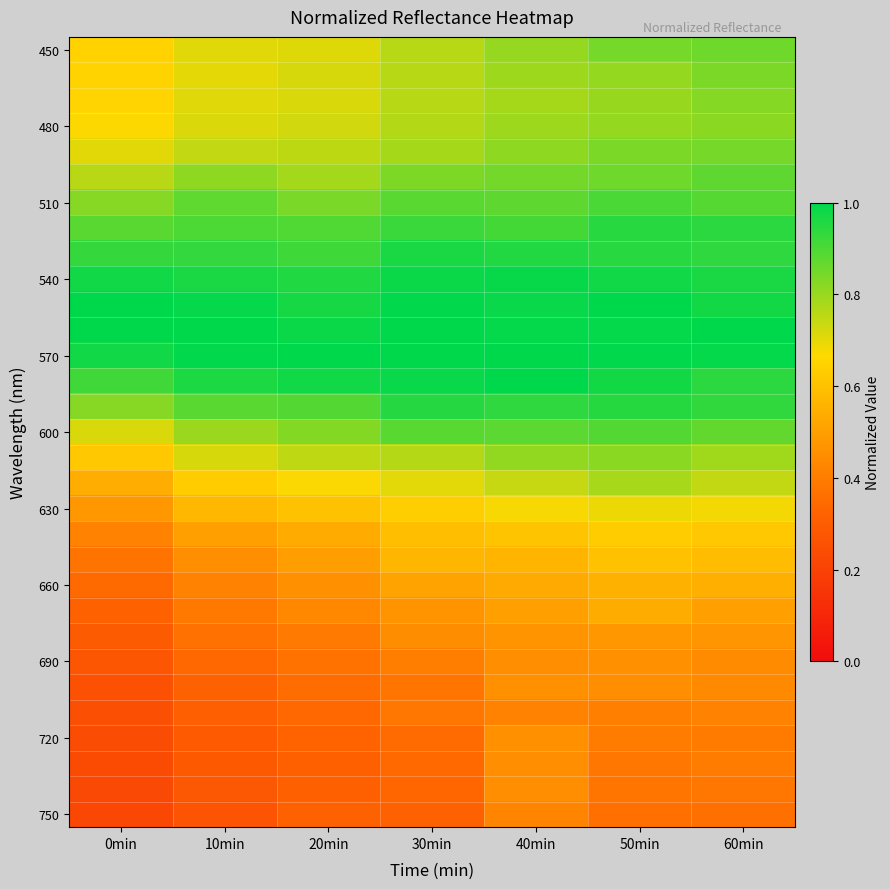

Which has a higher value, 40min or 10min?

40min